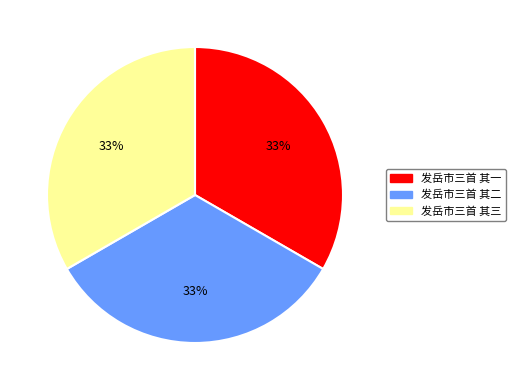

Count the number of slices in the pie.

3